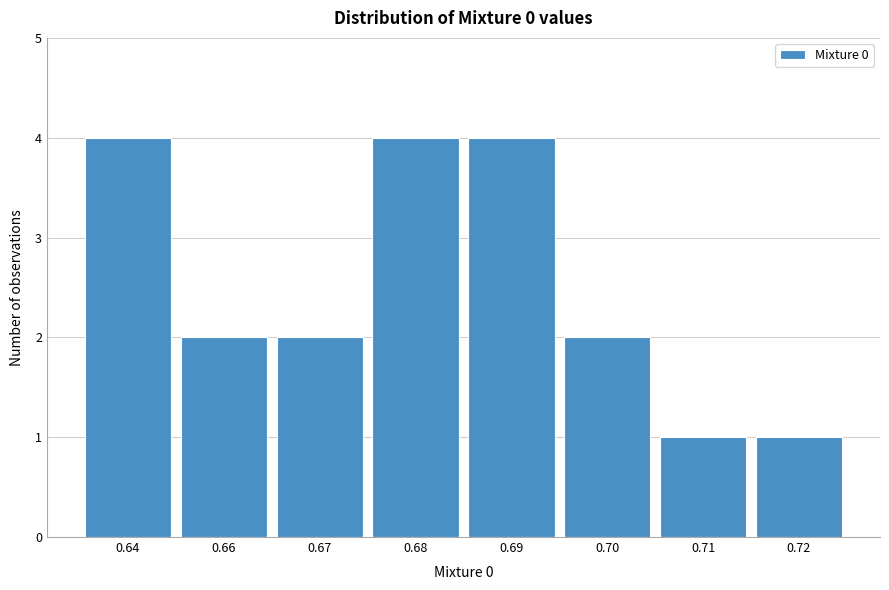

Reading left to right, transcribe all the data shown in this chart.

4	2	2	4	4	2	1	1